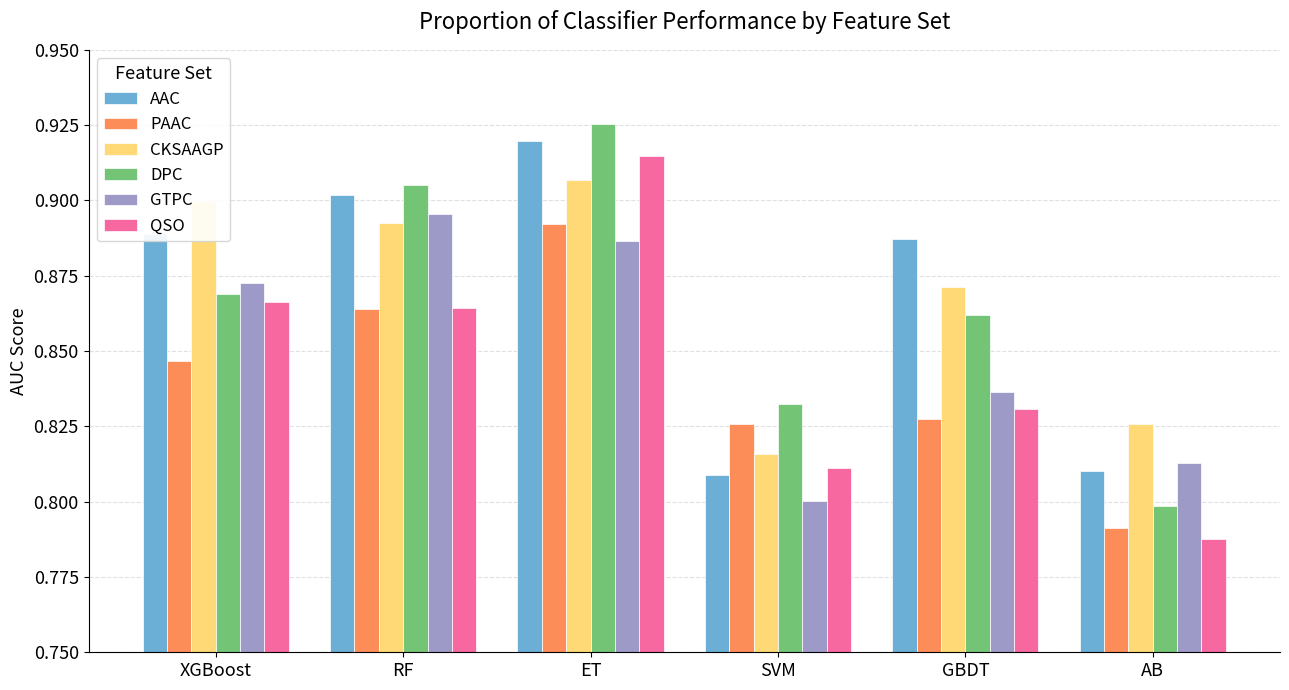

What position from the right is XGBoost?

6